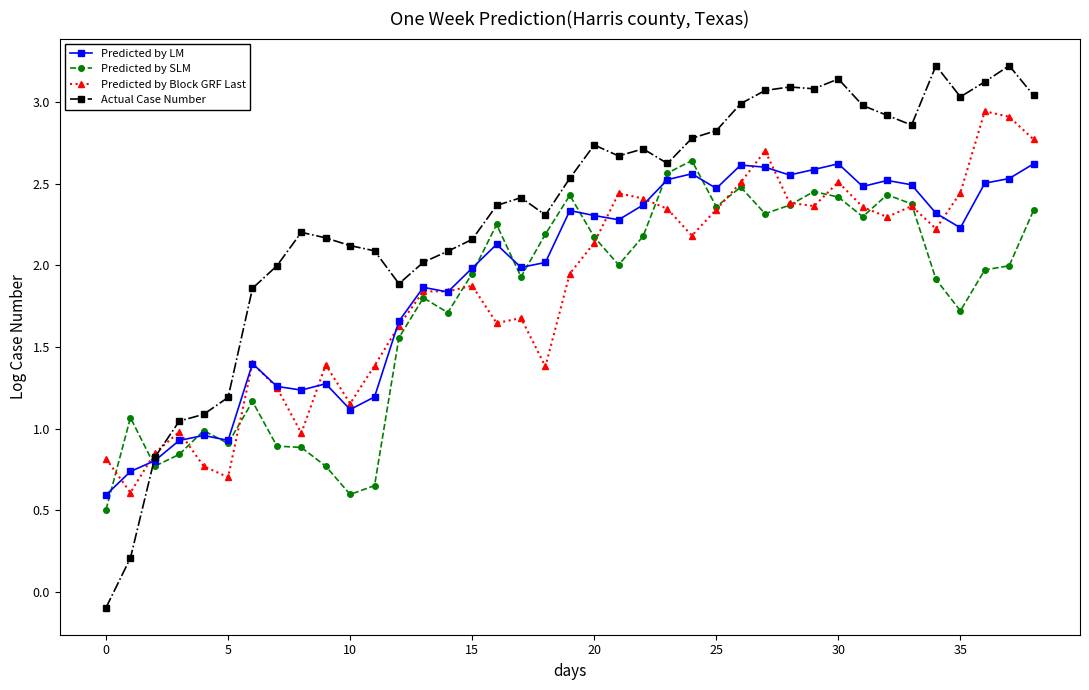

Which series has the largest range (max minus min)?

Actual Case Number